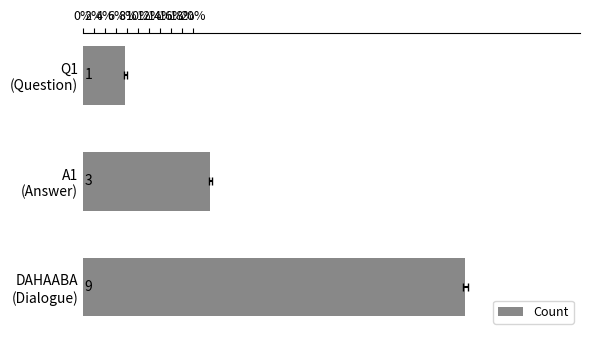

What is the greatest value displayed?

69.2